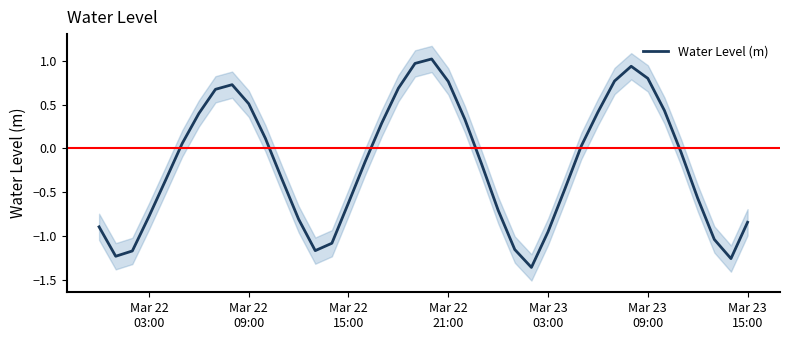

How many points are higher than both their immediate neighbors (excluding endpoints)?

3